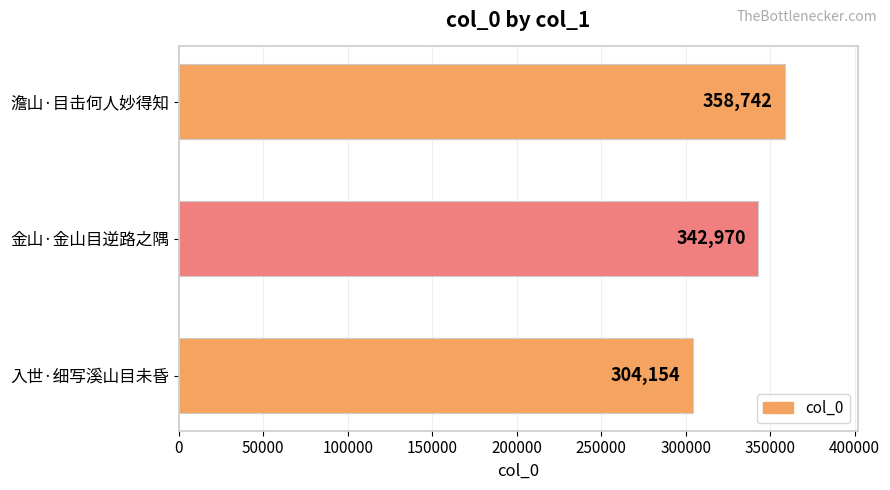

What is the maximum value shown in the chart?

358742